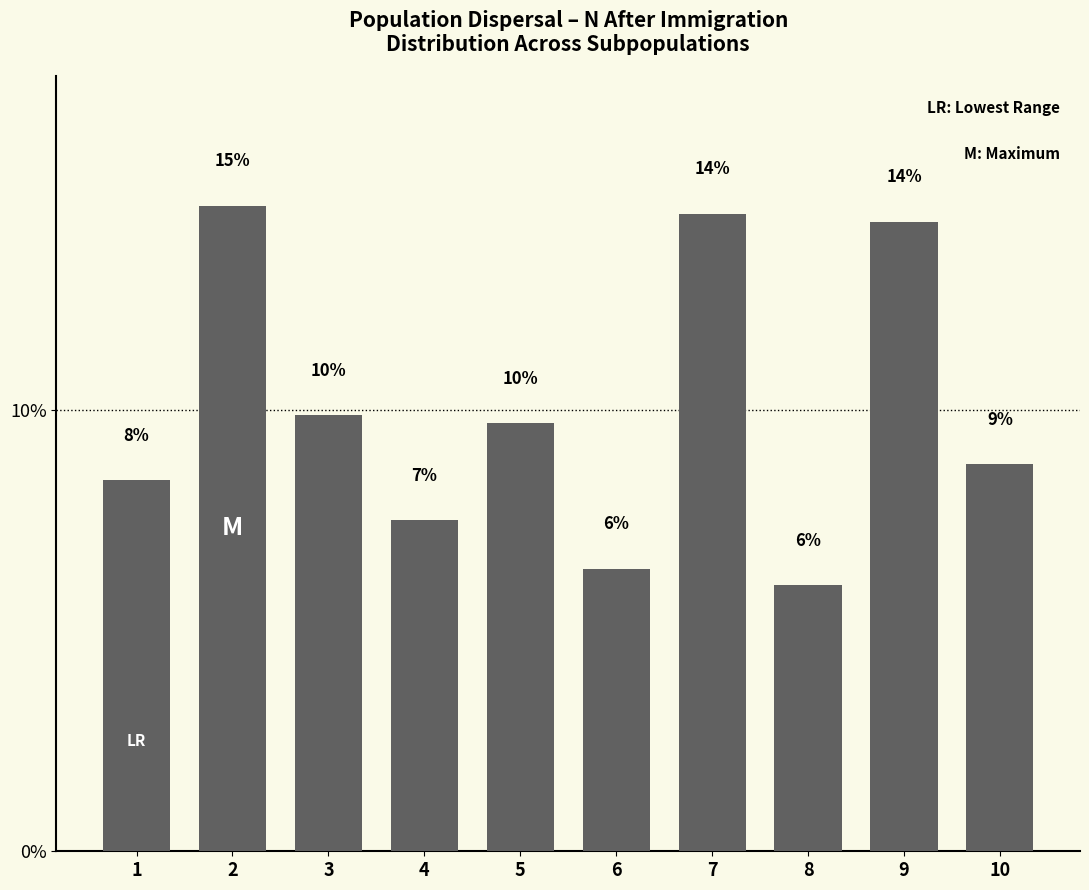

Reading left to right, list all the values displayed in this chart.

1=8.4	2=14.6	3=9.9	4=7.5	5=9.7	6=6.4	7=14.4	8=6.0	9=14.3	10=8.8